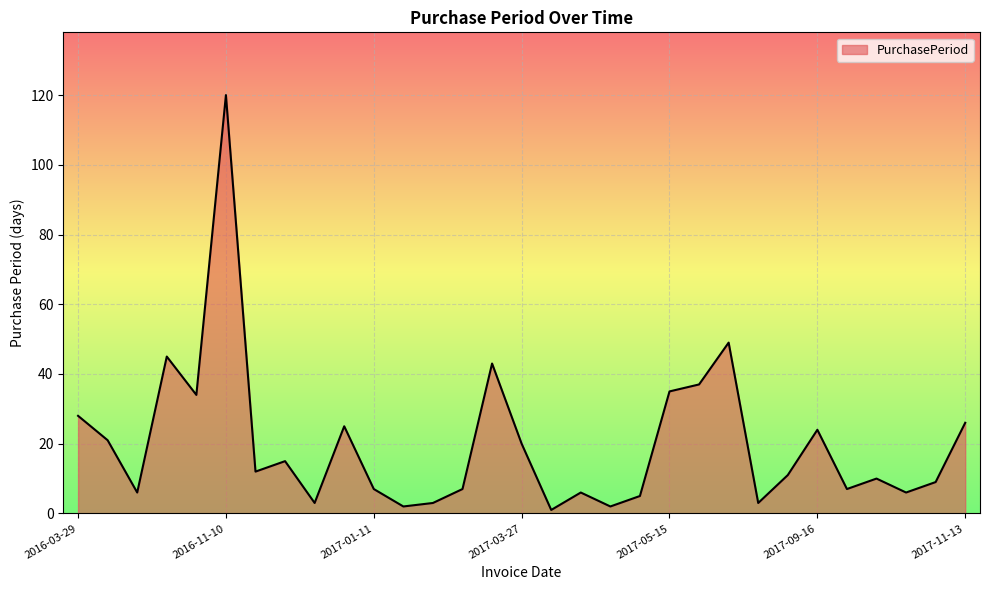

What is the maximum value shown in the chart?

120